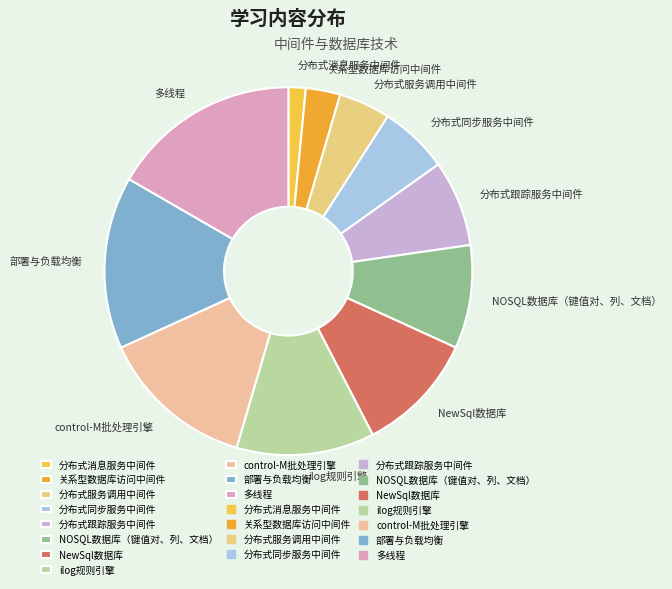

Which has a higher value, control-M批处理引擎 or 分布式服务调用中间件?

control-M批处理引擎